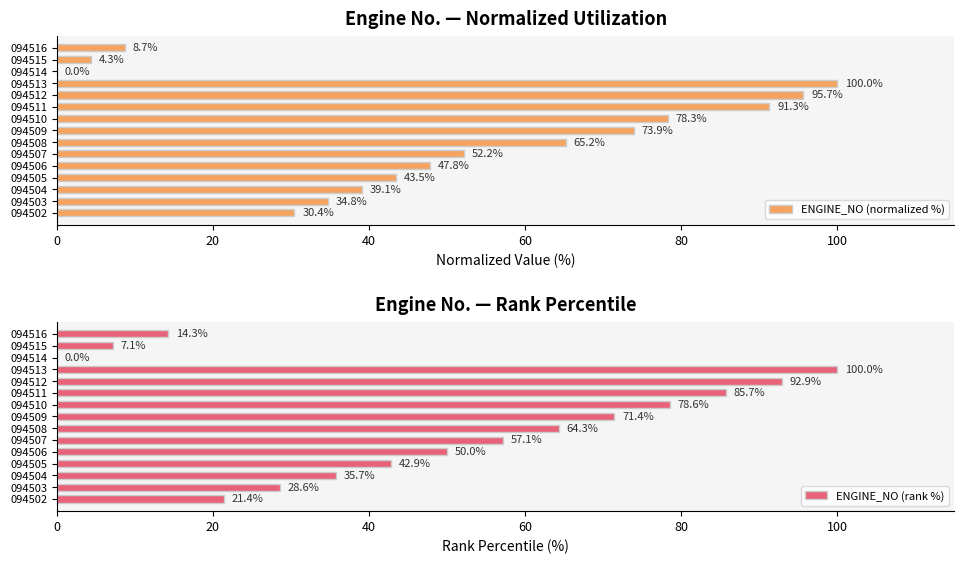

The ENGINE_NO (normalized %) series shows 162.6 at 094512. True or false?

False